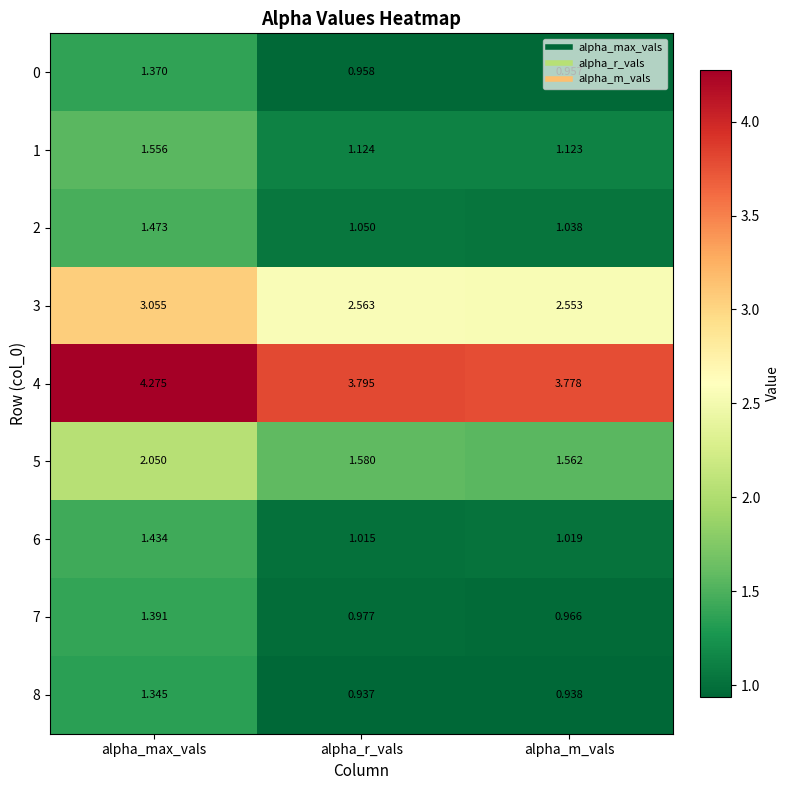

Is the value of 6 at alpha_m_vals greater than the value of 7 at alpha_r_vals?

Yes